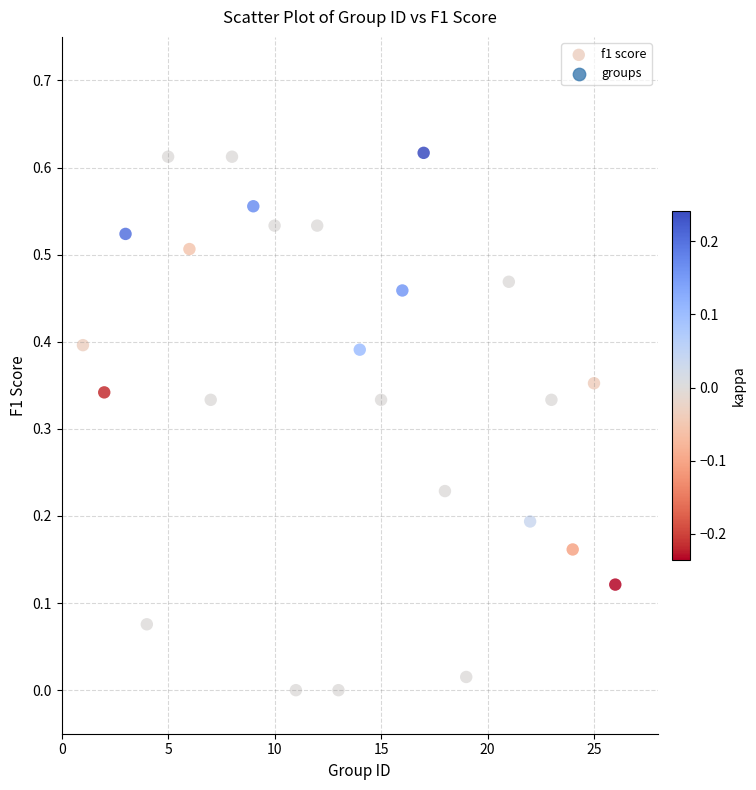

What is the range of X values (max minus min)?

25.0